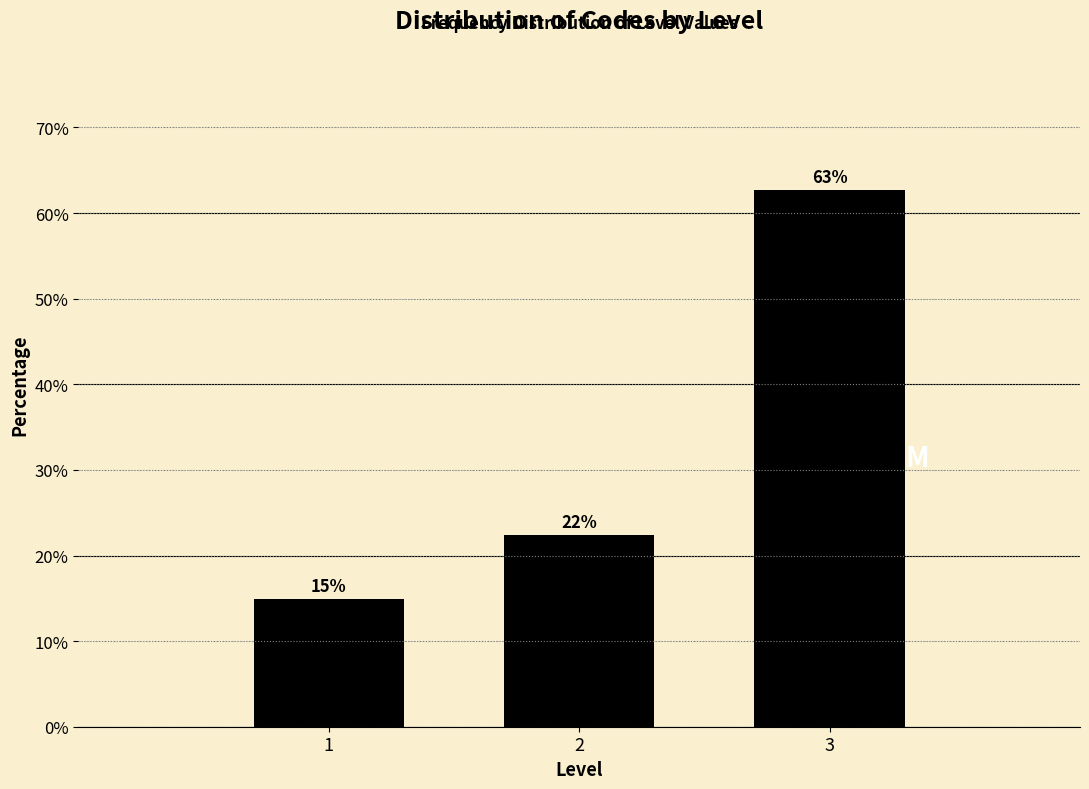

What is the sum of all values?

100.0